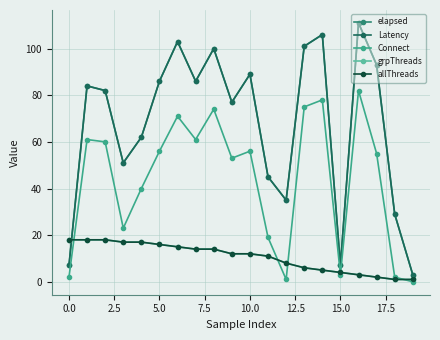

Does the chart have visible grid lines?

Yes